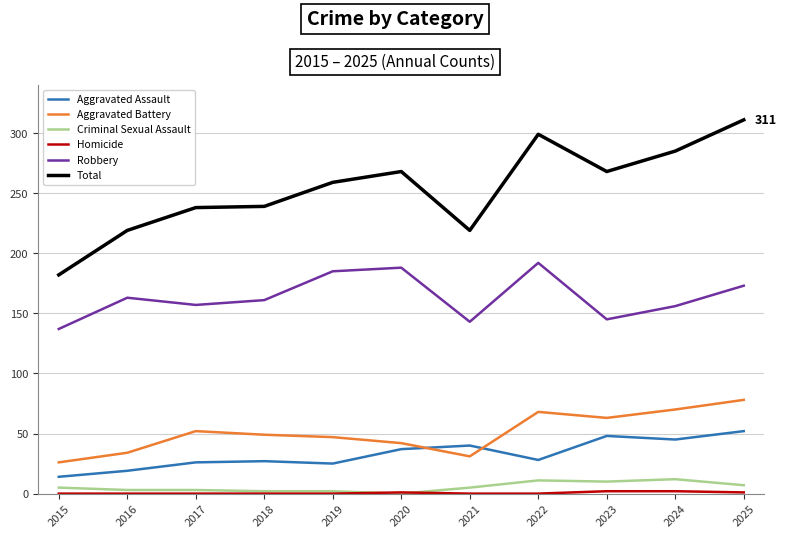

True or false: Criminal Sexual Assault and Total cross at least once.

False